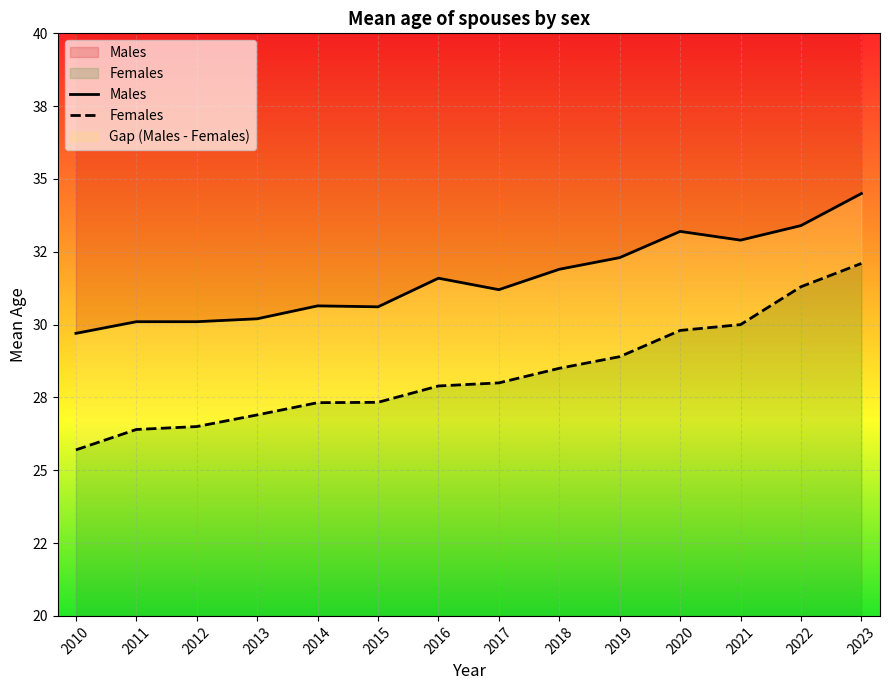

What is the value of the Males point at the 9th from the left?

31.9